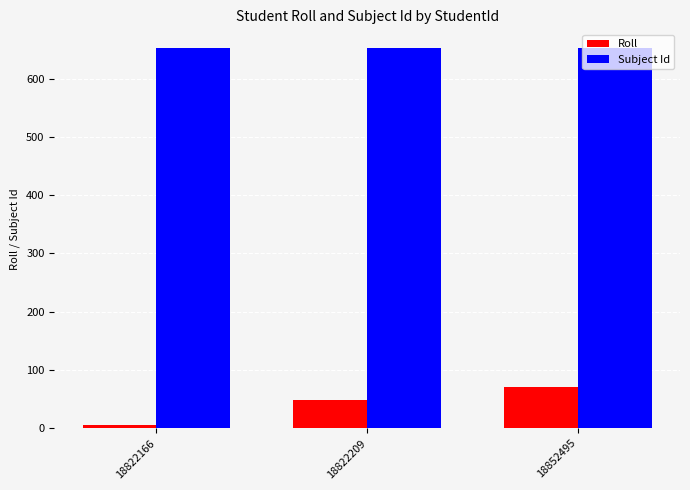

At how many categories does at least one series exceed 372?

3